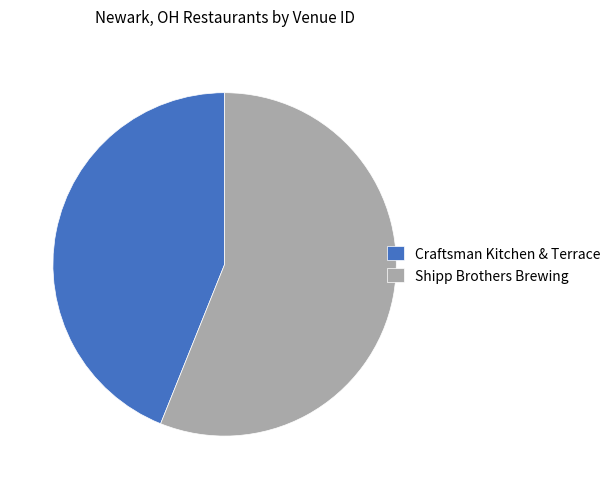

Combined, do Shipp Brothers Brewing and Craftsman Kitchen & Terrace account for over 50%?

Yes